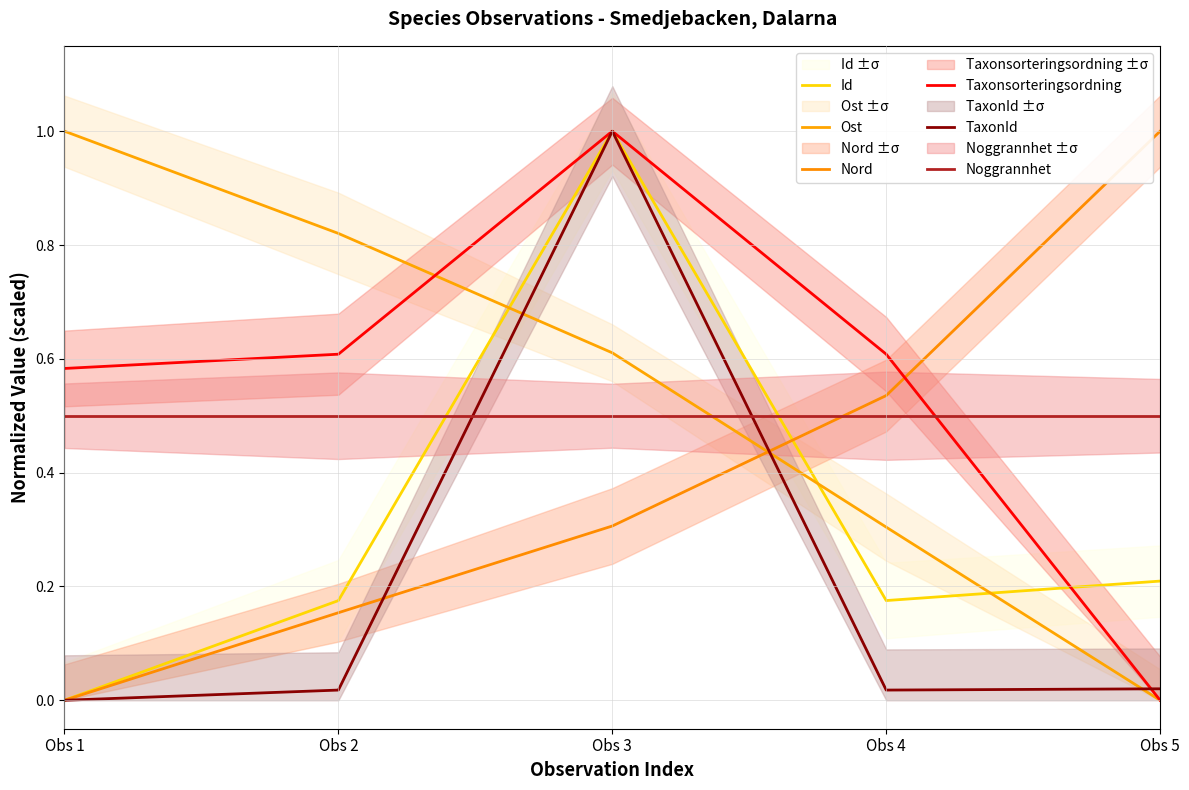

Is it true that Ost equals 1.6 at Obs 1?

False